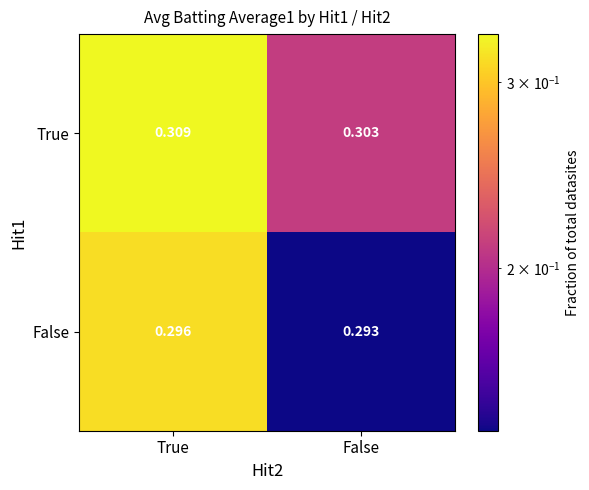

Which category has the highest value in the True series?

True